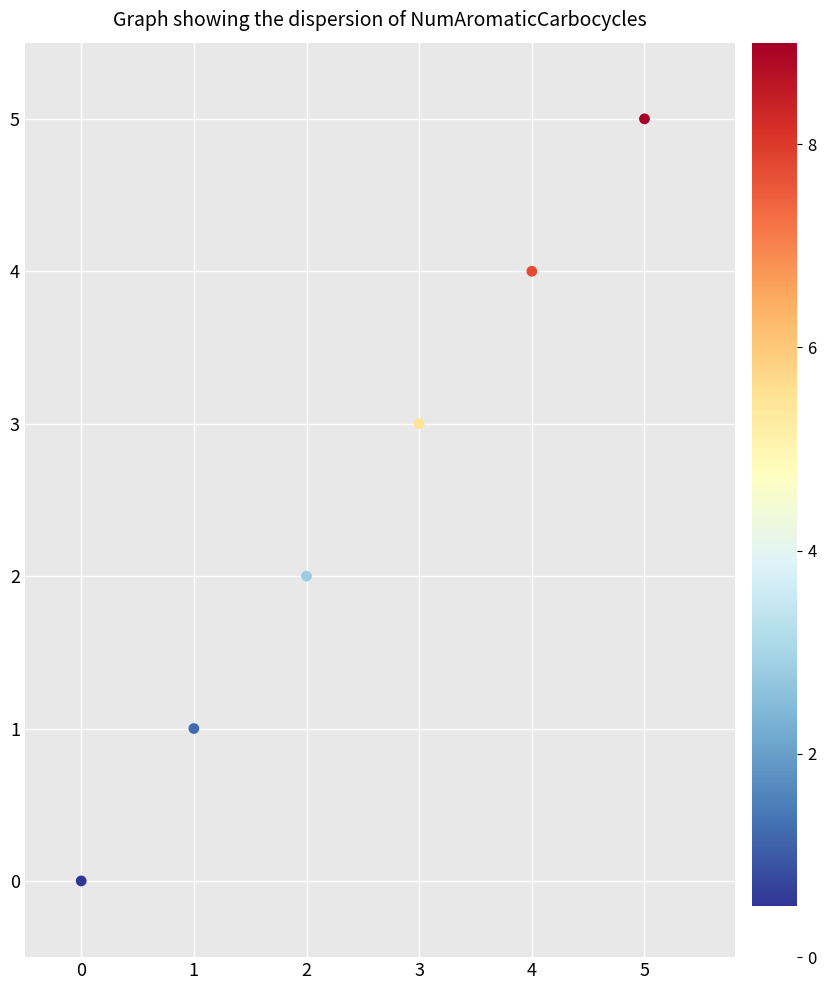

What is the range of Y values (max minus min)?

5